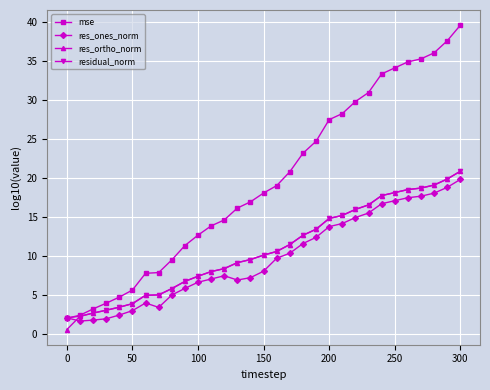

What is the maximum value for res_ones_norm?

19.8